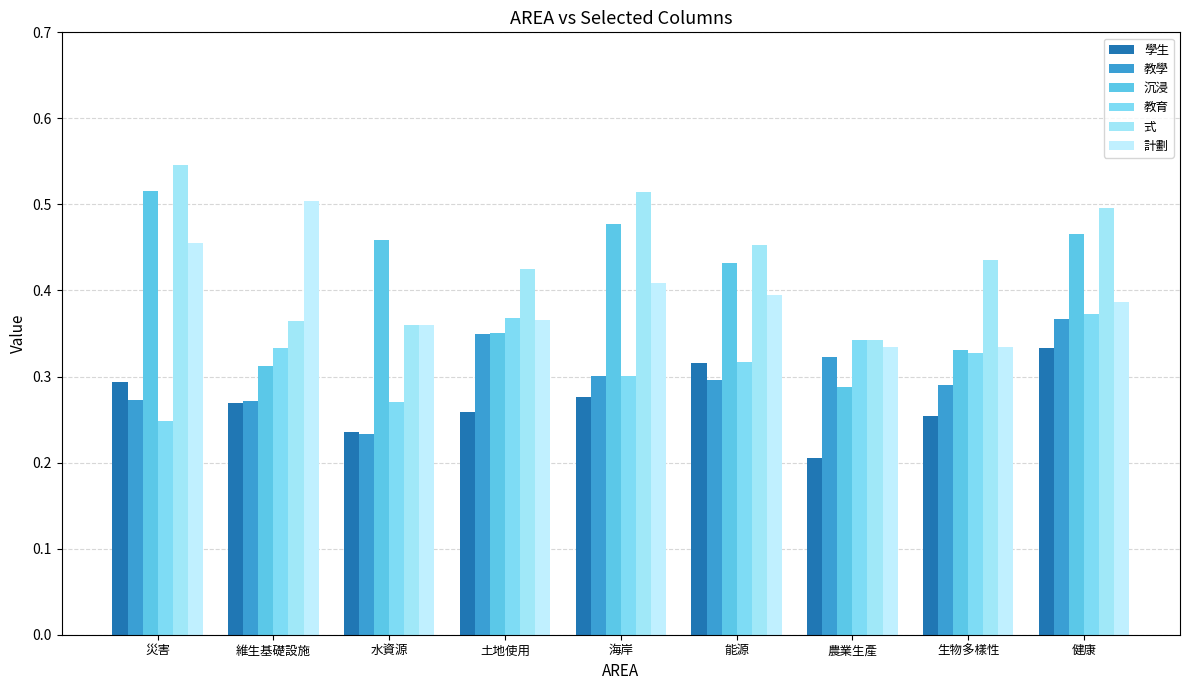

What is the value of the 教育 bar at the 3rd from the left?

0.3